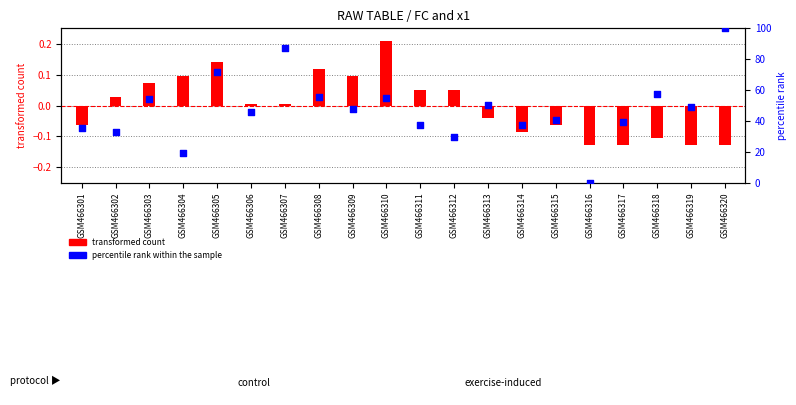

At how many categories does at least one series exceed 78?

2